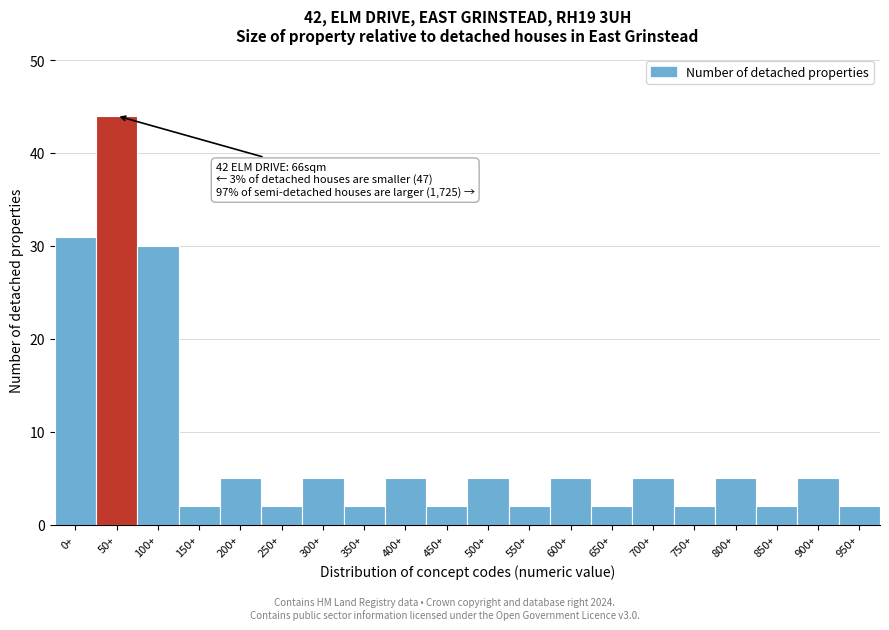

Reading left to right, what are all the values shown in this chart?

31	44	30	2	5	2	5	2	5	2	5	2	5	2	5	2	5	2	5	2